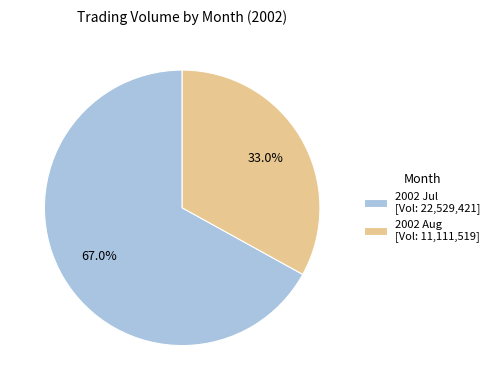

What is the largest slice in the pie chart?

2002 Jul [Vol: 22,529,421]